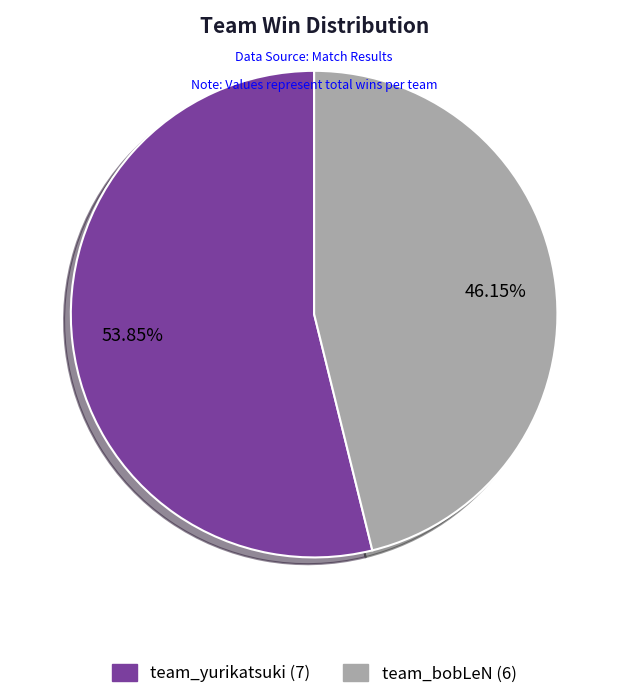

Count the number of slices in the pie.

2